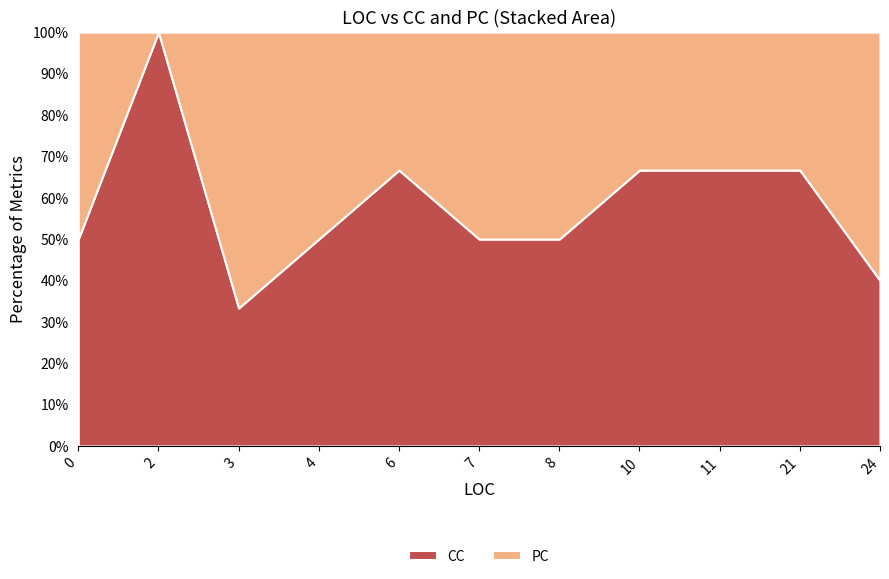

Reading left to right, transcribe all the data shown in this chart.

CC: 1	1	1	1	2	1	1	2	2	8	2
PC: 1	0	2	1	1	1	1	1	1	4	3